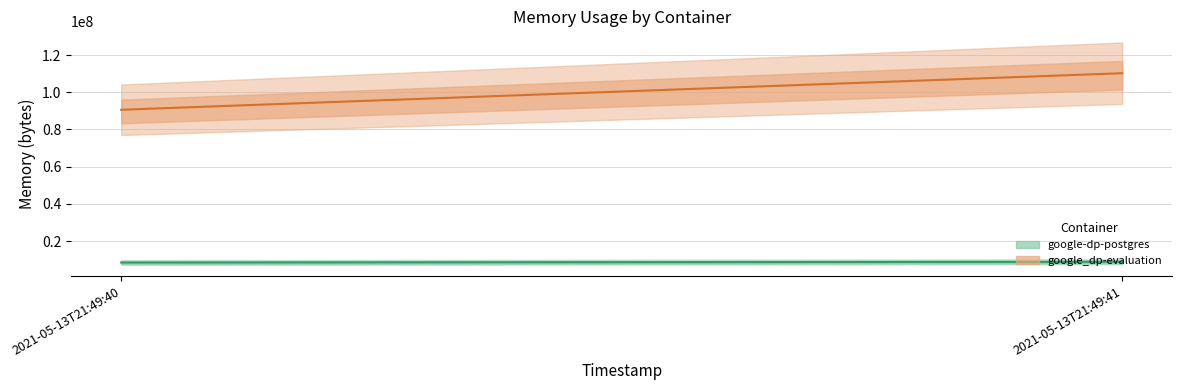

Is it true that google-dp-postgres equals 13899003 at 2021-05-13T21:49:40?

False